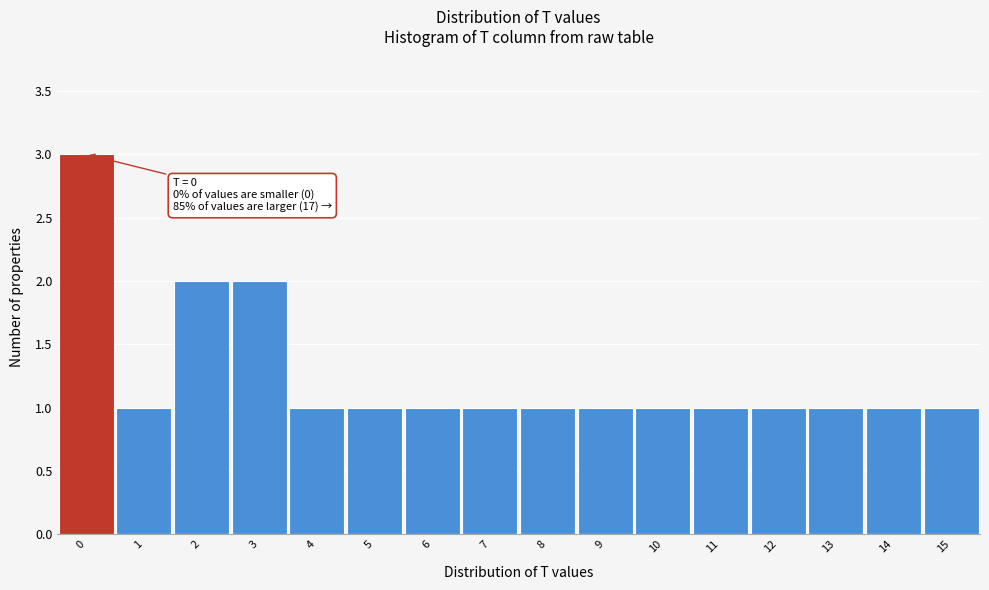

Over which range of the x-axis is the bar tallest?

-0.5 to 0.5